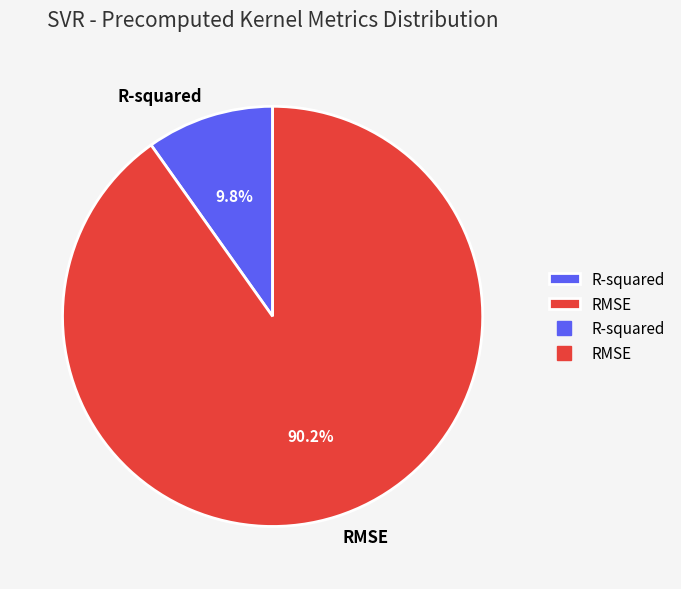

The R-squared slice represents 1% of the pie. True or false?

False